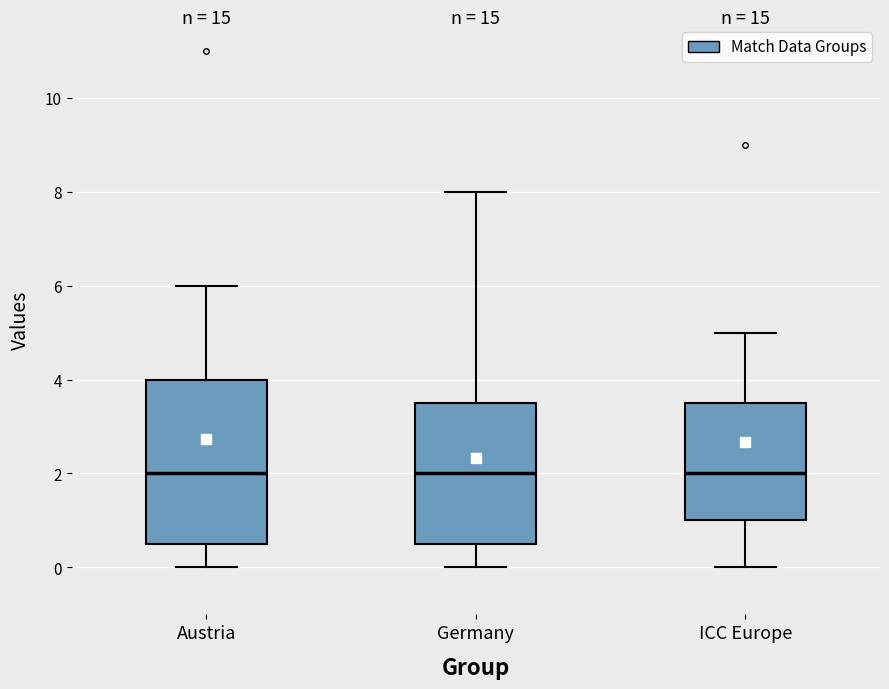

Reading left to right, read every box against the y-axis: the position of its median line, the range the box covers, and the ends of its whiskers. The values are not printed on the chart, so give them approximately, as read against the axis.

Austria: median 2.0, box 0.6 to 4.0, whiskers 0.0 to 6.0
Germany: median 2.0, box 0.6 to 3.6, whiskers 0.0 to 8.0
ICC Europe: median 2.0, box 1.0 to 3.6, whiskers 0.0 to 5.0